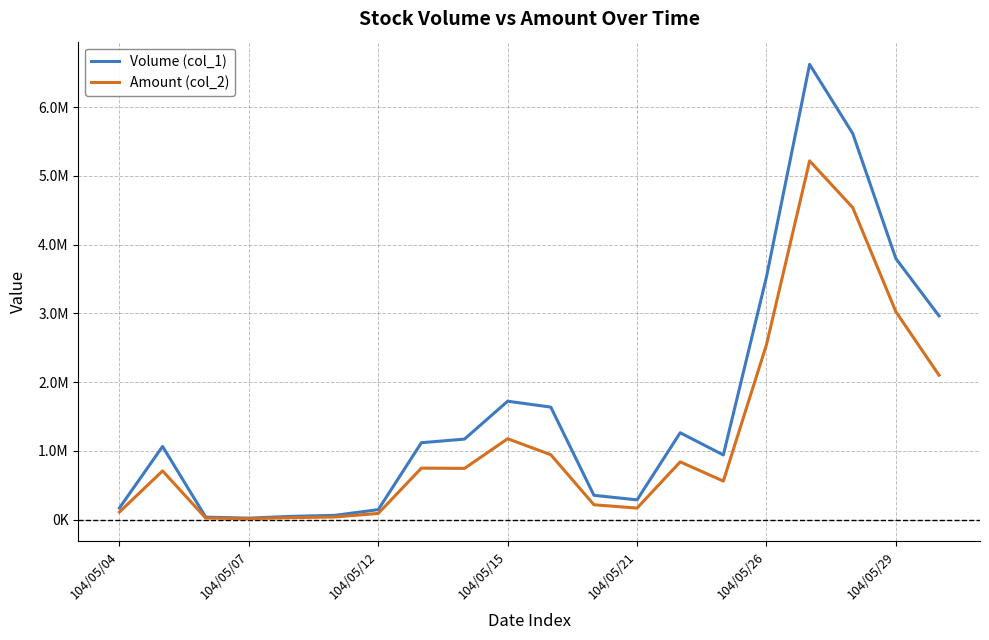

What is the lowest value of the Amount (col_2) series?

11800